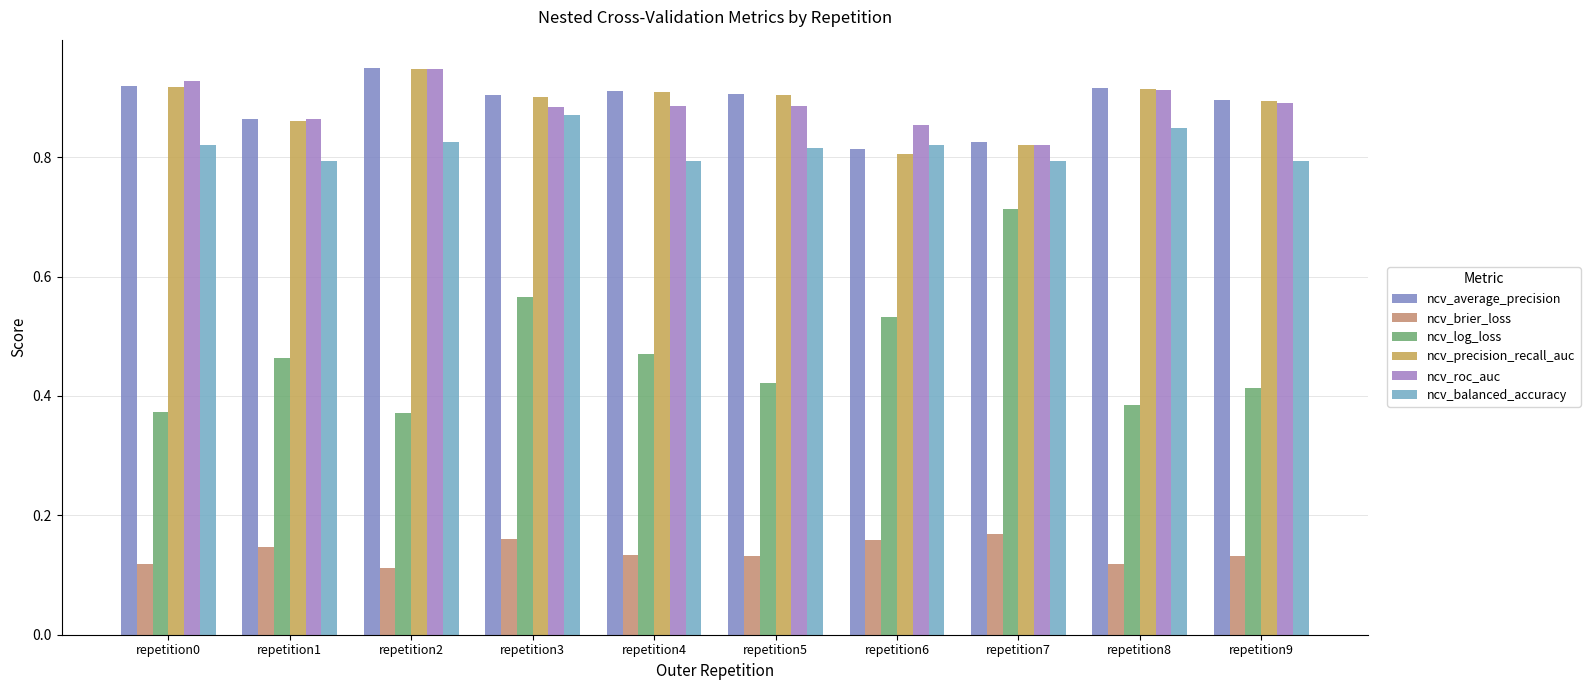

The value of ncv_brier_loss at repetition4 is 0.2. True or false?

False